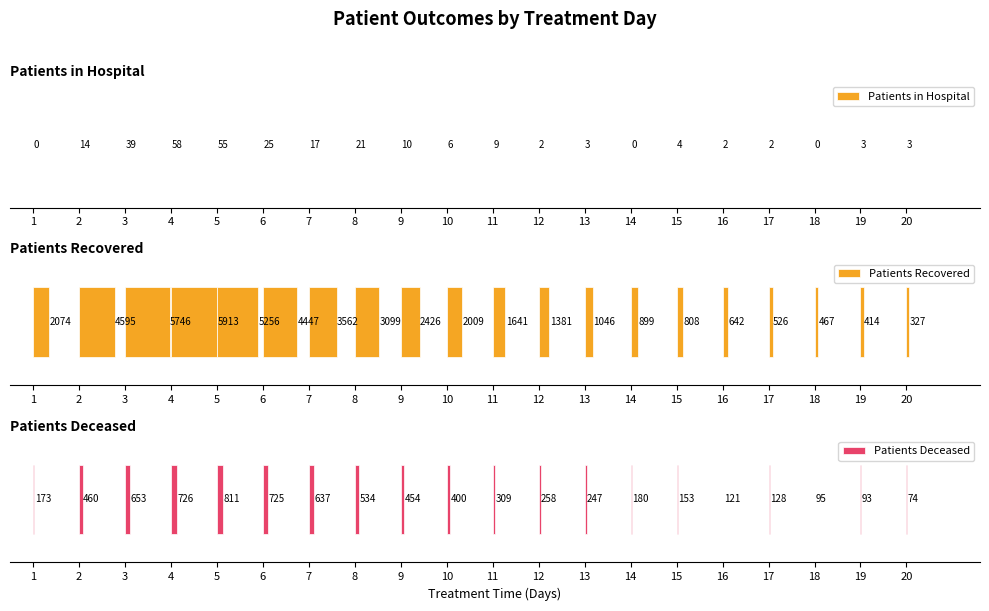

How many bars are there in total?

60